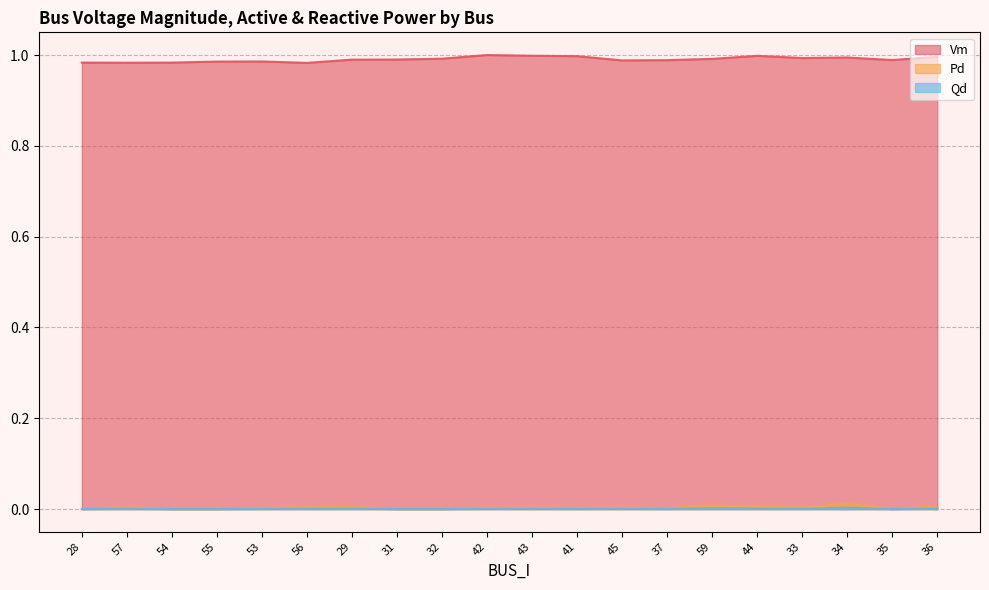

What is the value of the Vm point at the 20th from the left?

1.0